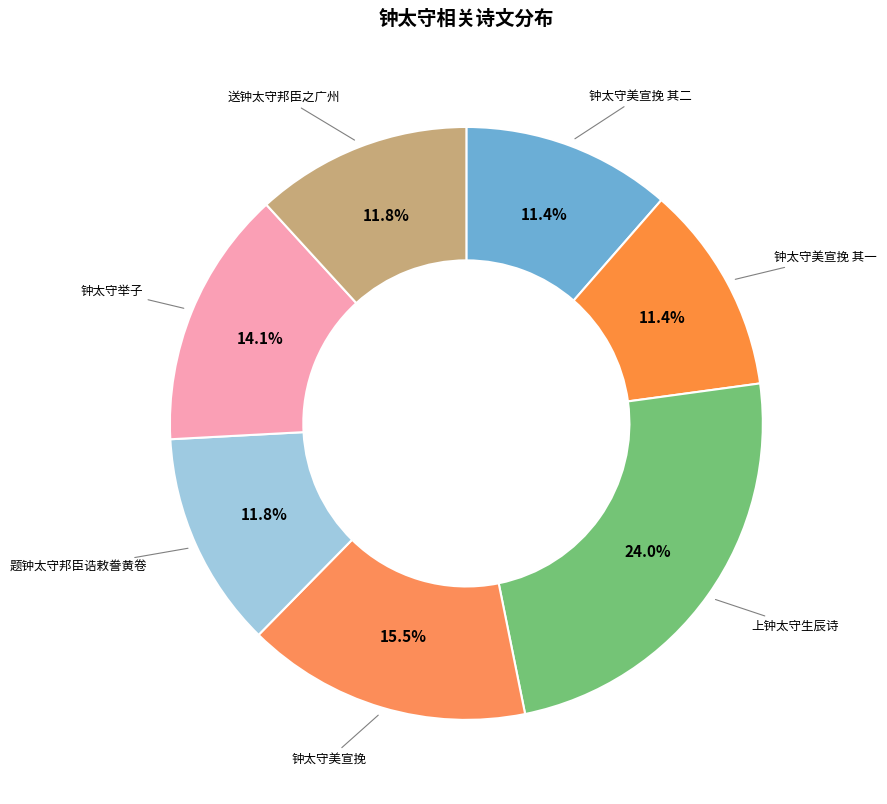

How many segments does this pie chart have?

7